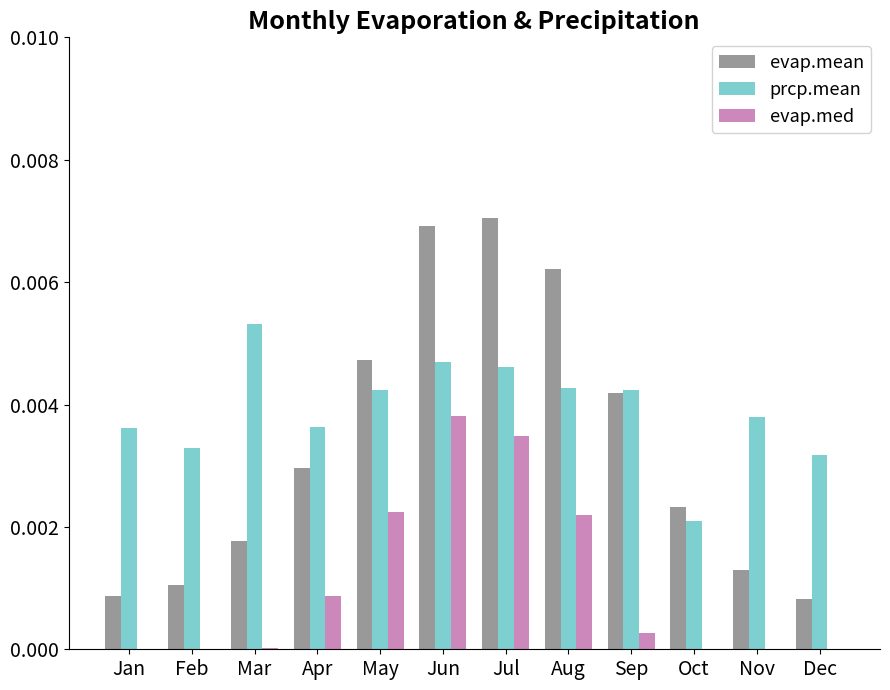

Between Sep and Nov, which series saw the biggest shift?

evap.mean